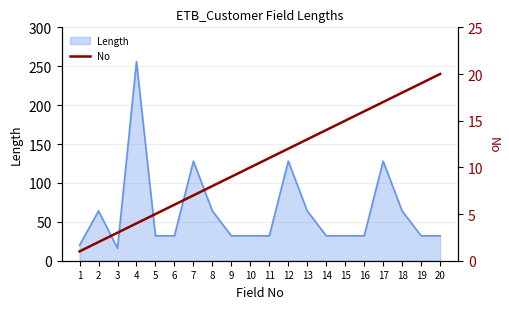

What is the maximum value for Length?

256